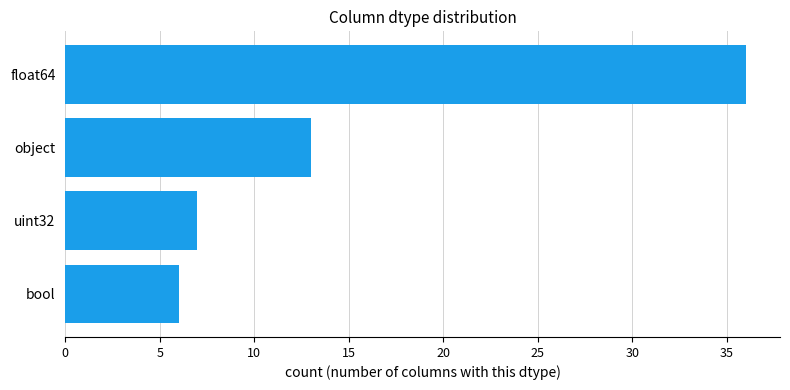

How many bars are there in total?

4